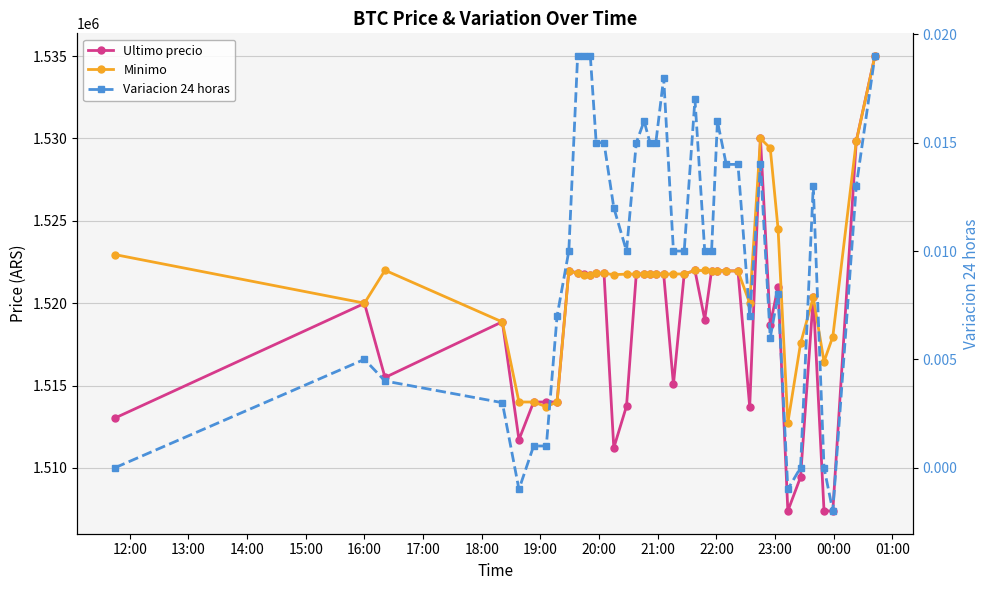

True or false: Variacion 24 horas and Minimo cross at least once.

False